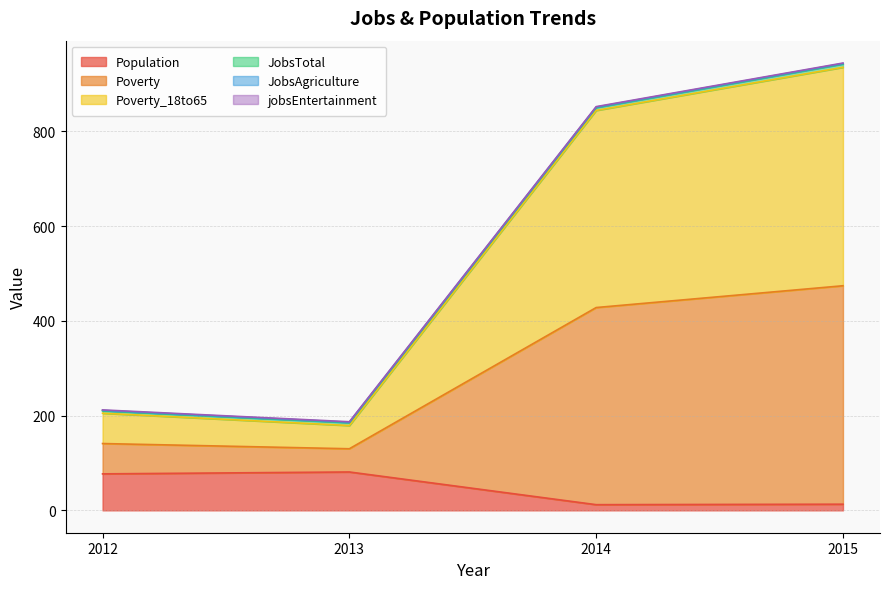

Is the value of Poverty_18to65 at 2015 greater than the value of Population at 2012?

Yes